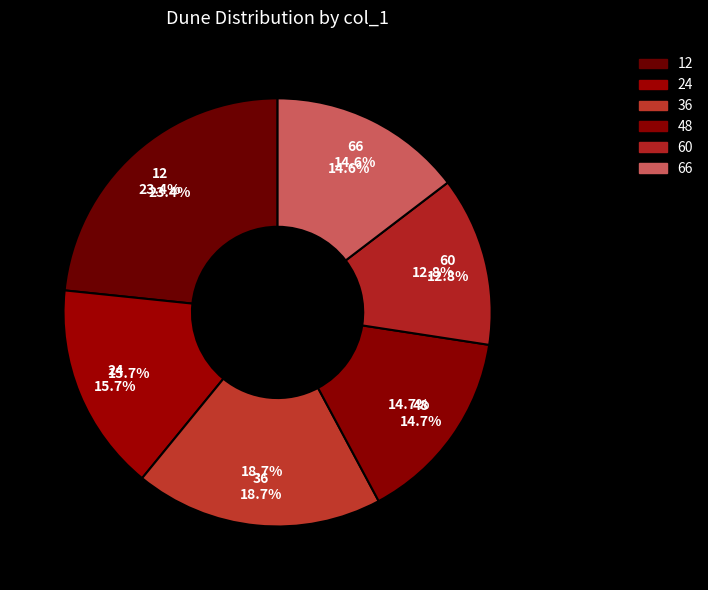

What percentage is NOT represented by 66?

85.4%